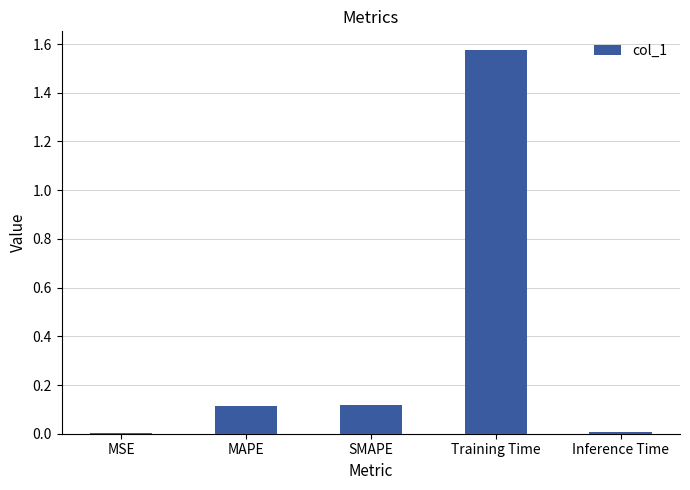

Is it true that the value at SMAPE is 0.1?

True